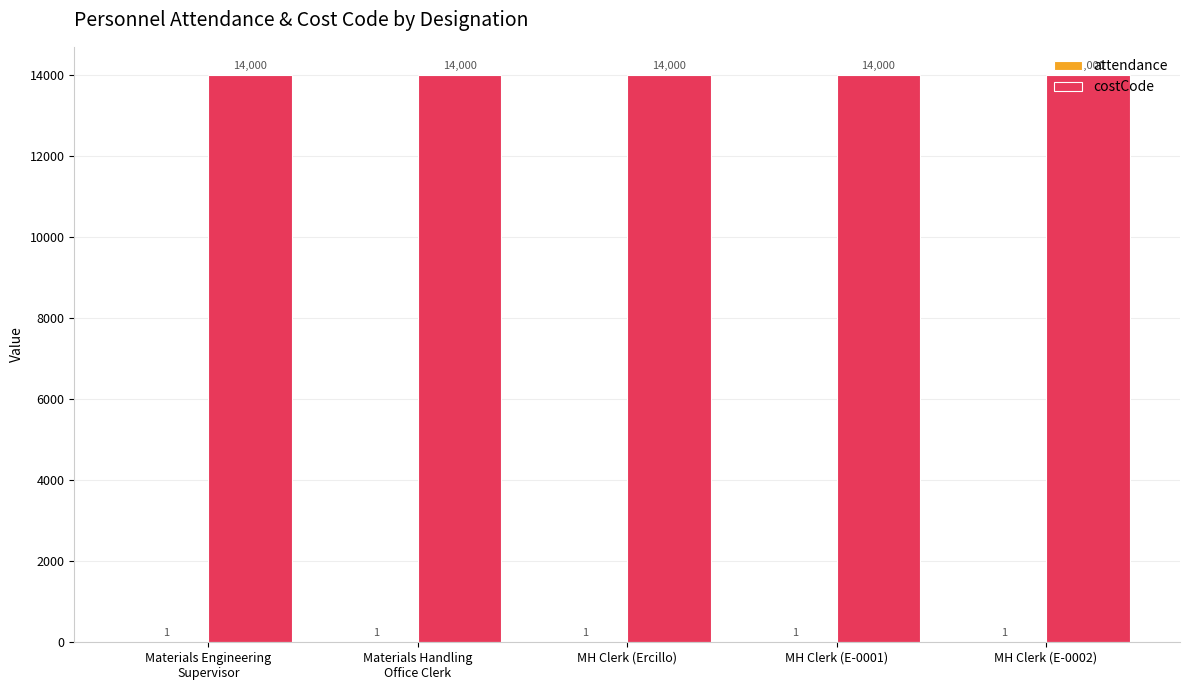

How many series are shown in this chart?

2